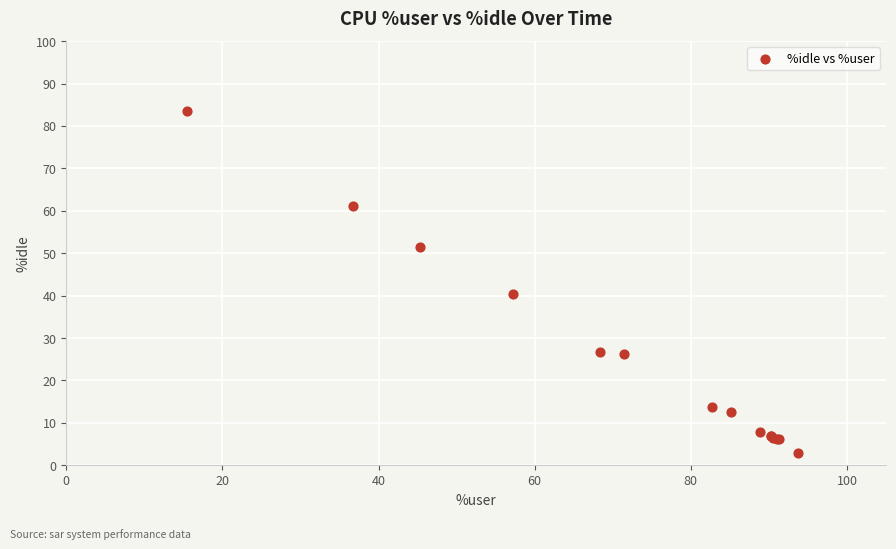

What Y value in the scatter plot is closest to 43?

40.3